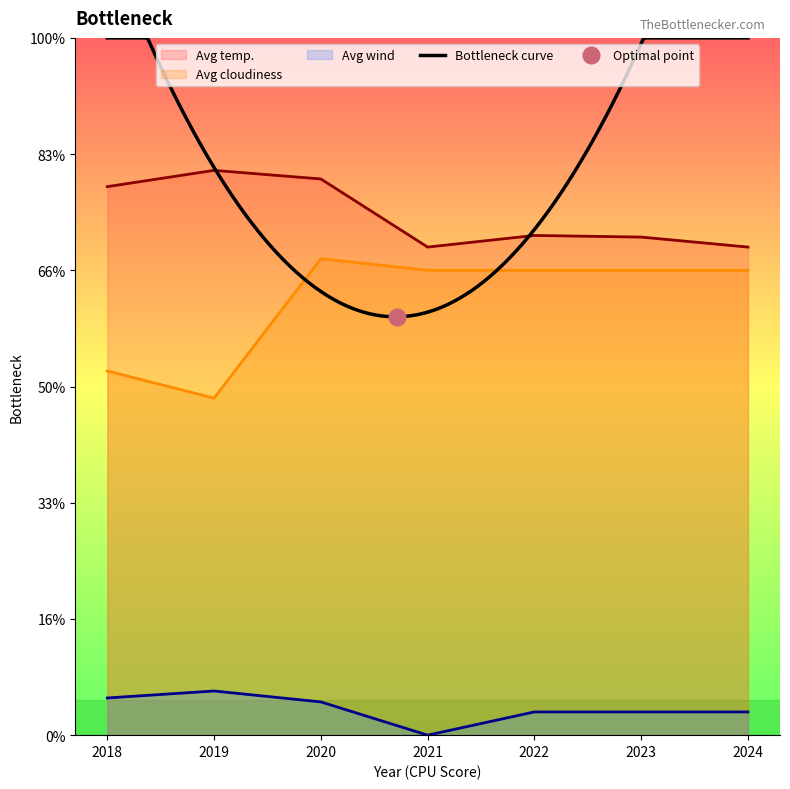

At 2022, list the series in order from smallest to largest.

Avg wind, Avg cloudiness, Avg temp.